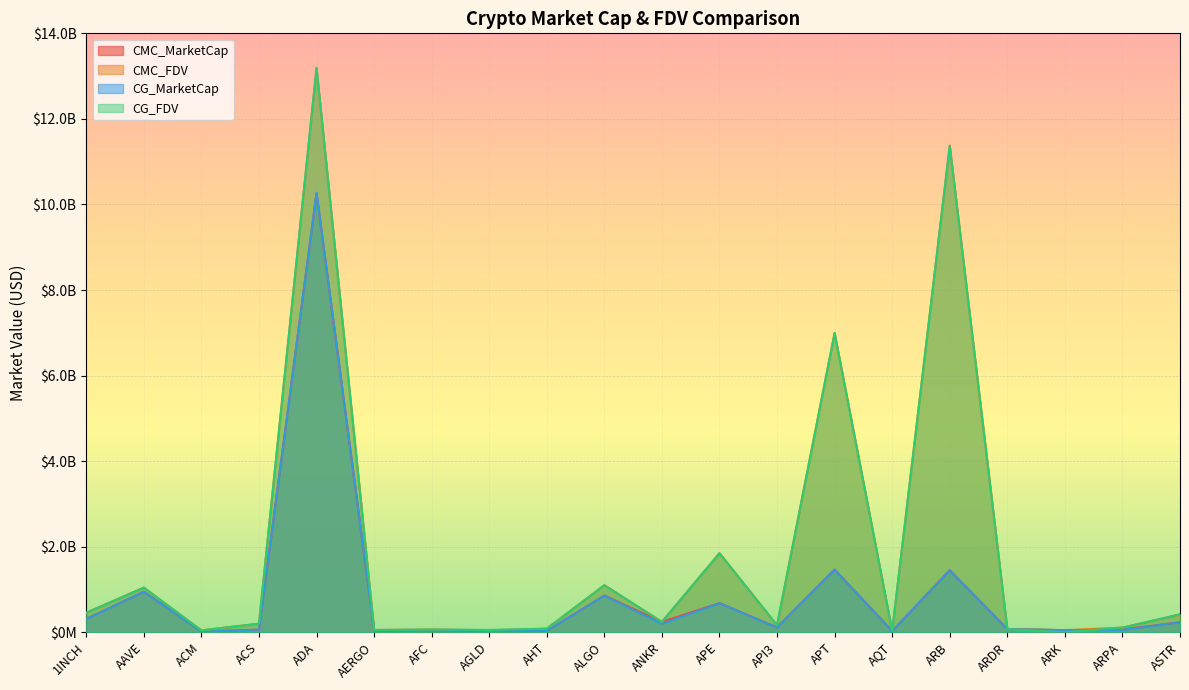

What position from the left is ACM?

3